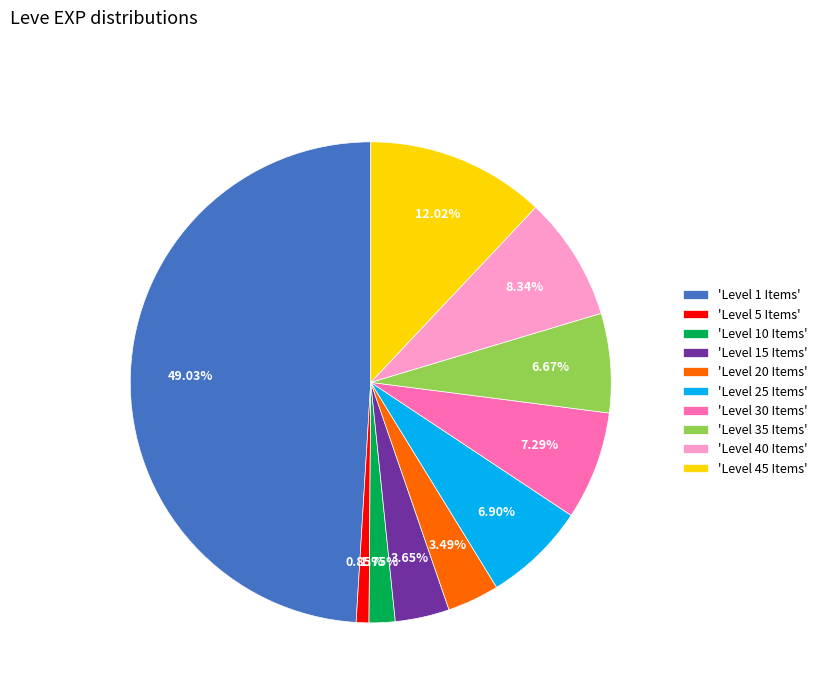

Approximately how many times larger is the value at 'Level 35 Items' compared to 'Level 40 Items'?

0.8